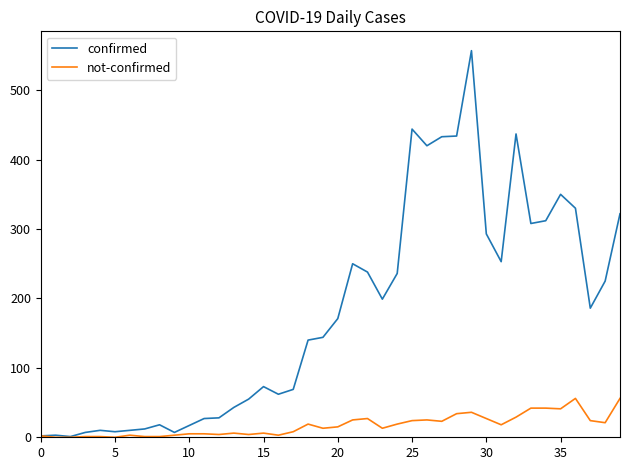

What is the highest value of the not-confirmed series?

56